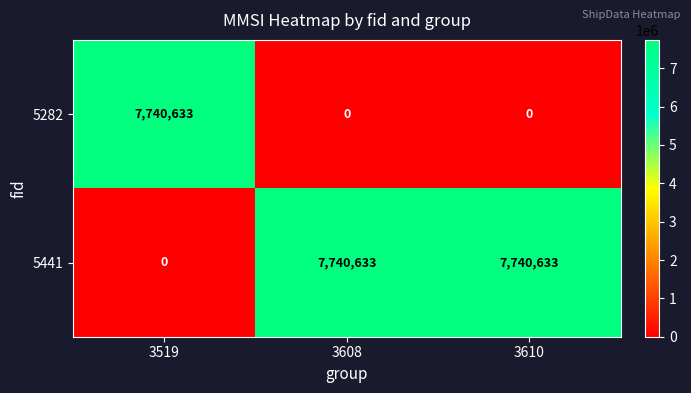

At how many categories does at least one series exceed 3386526?

3